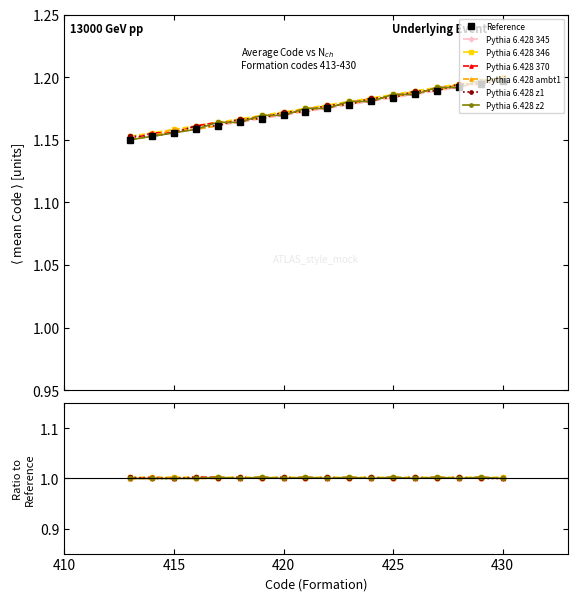

Rank the series by their maximum value, from highest to lowest.

Pythia 6.428 ambt1, Pythia 6.428 345, Pythia 6.428 346, Pythia 6.428 370, Pythia 6.428 z1, Pythia 6.428 z2